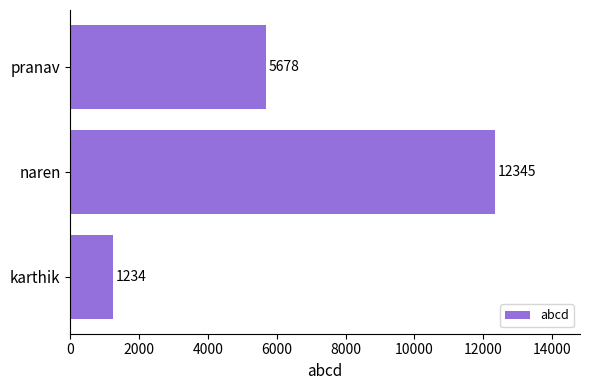

Rank the categories by value from lowest to highest.

karthik, pranav, naren